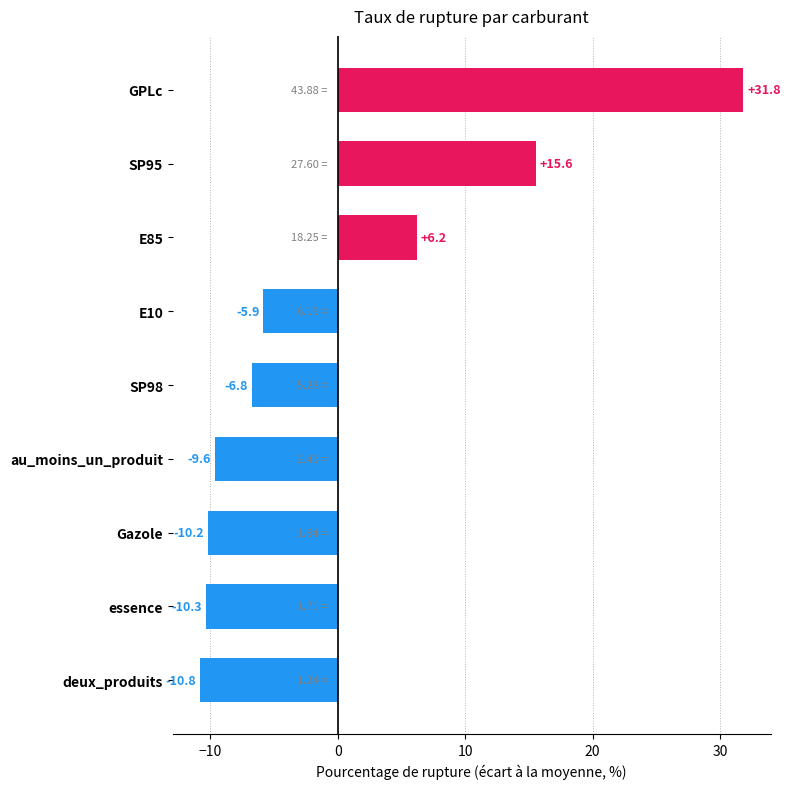

Between Gazole and GPLc, which is larger?

GPLc